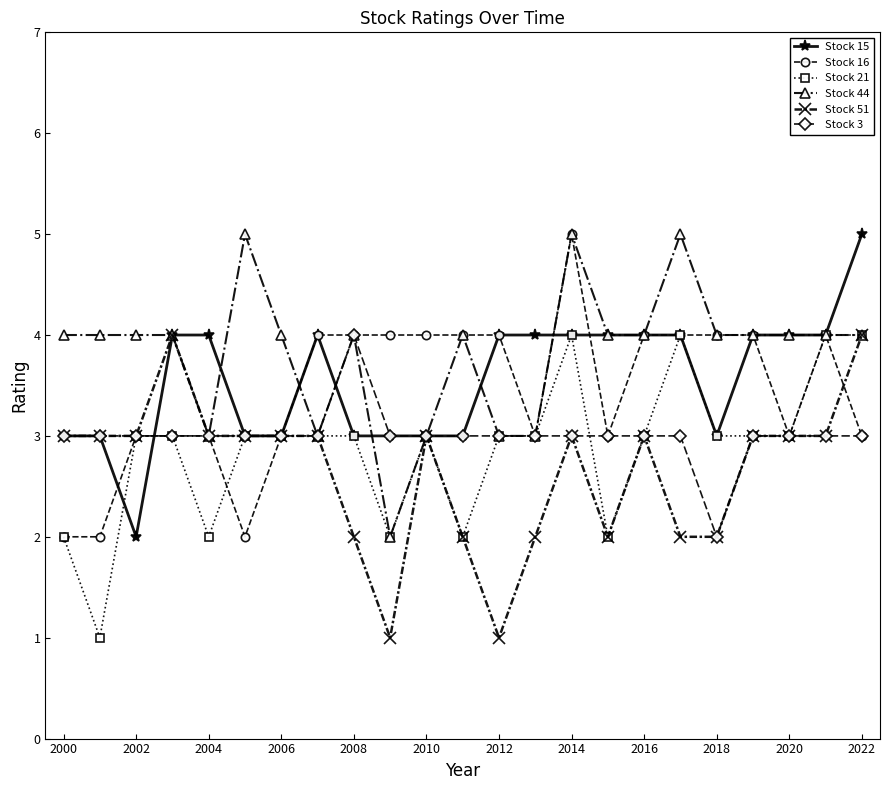

What is the difference between the maximum and minimum values in the Stock 21 series?

3